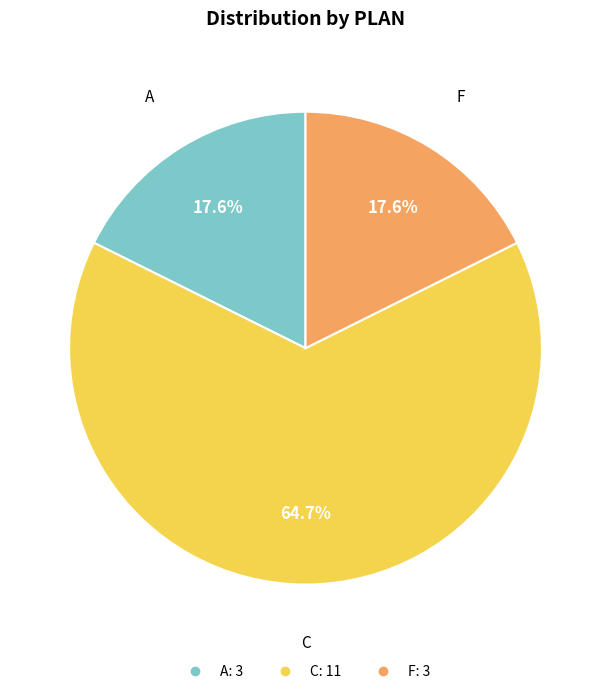

Combined, what portion of the pie is A and C?

82.4%